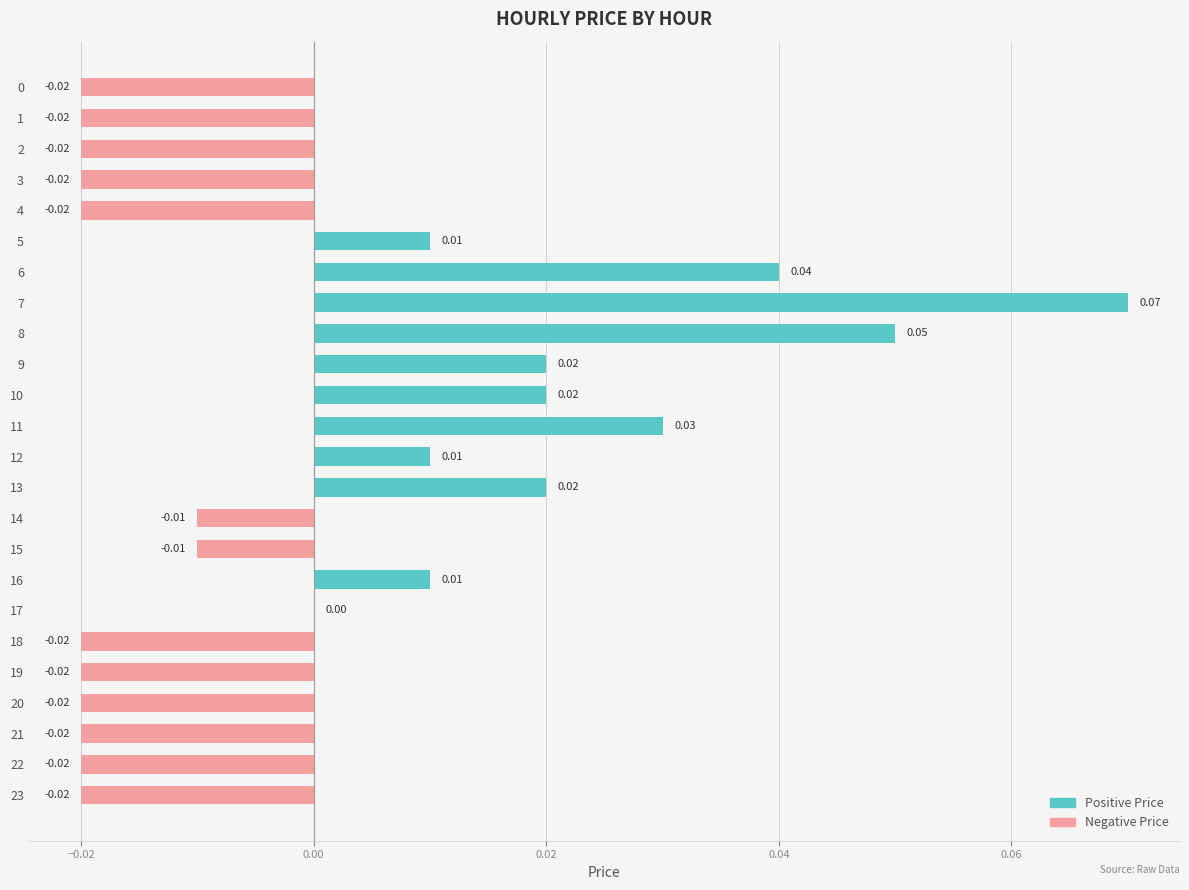

Count the Negative Price values in the range 0 to 1.

11